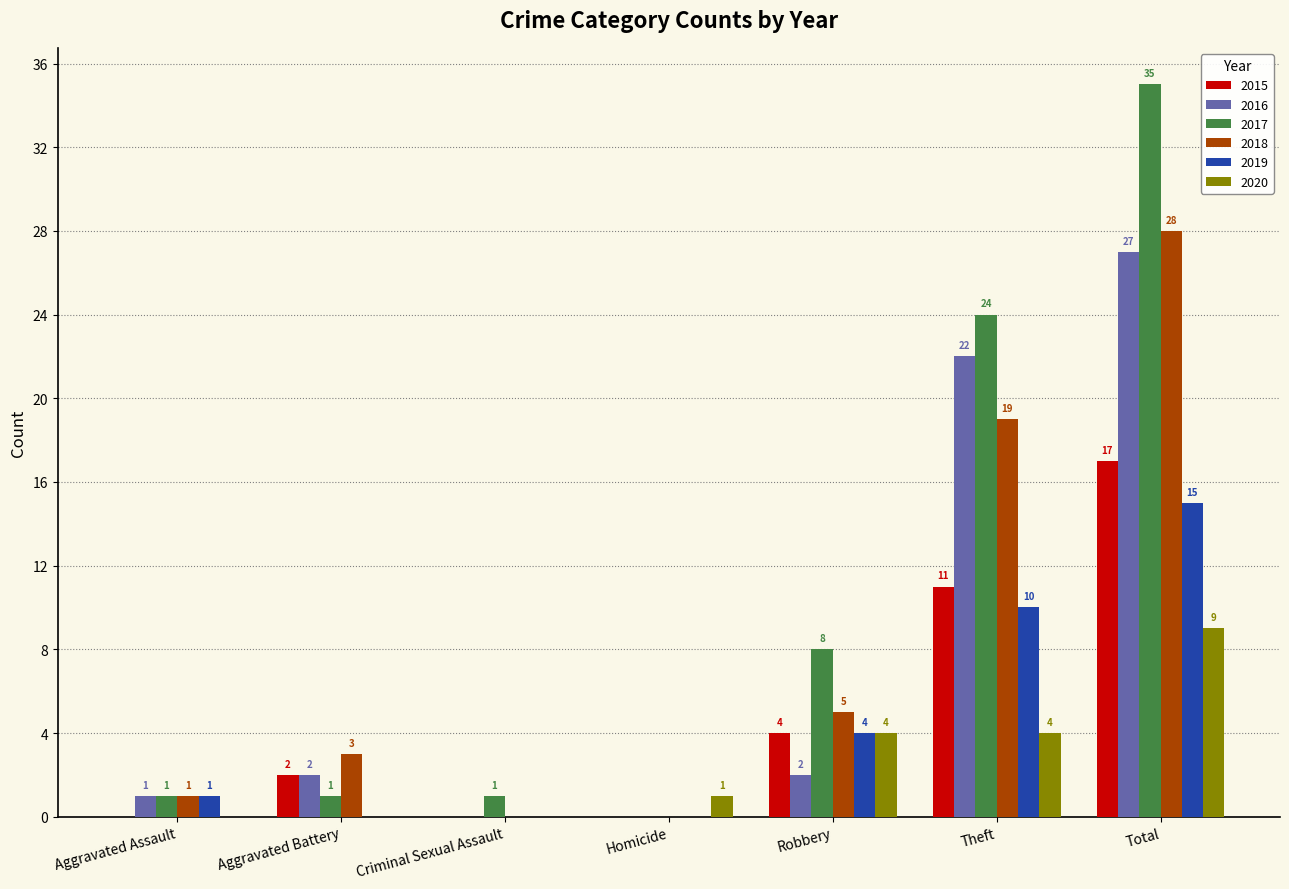

At which category does the chart reach its peak across all series?

Total